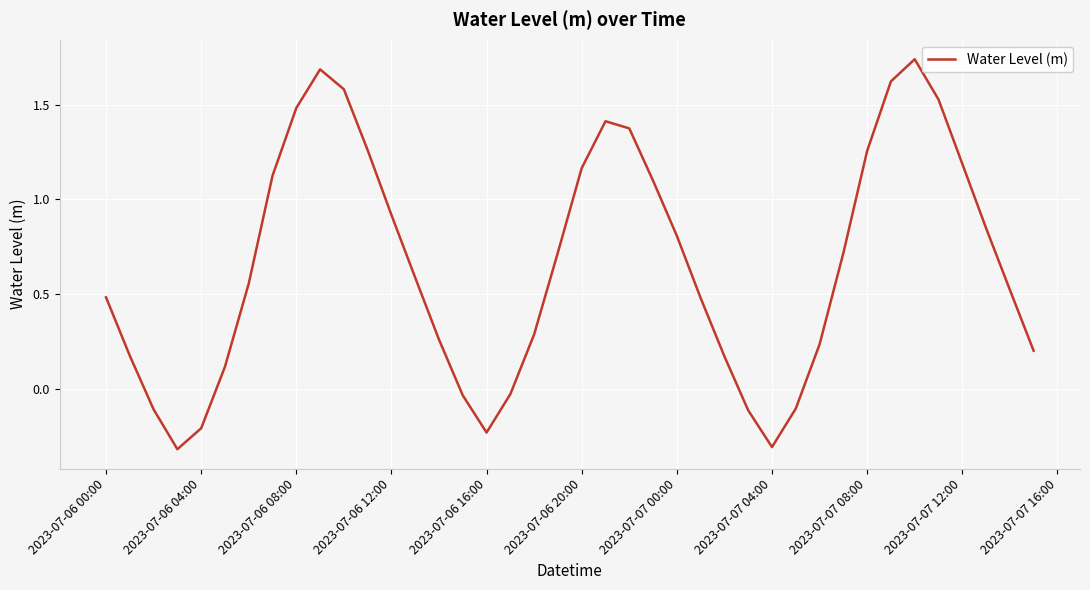

What is the minimum value shown in the chart?

-0.3